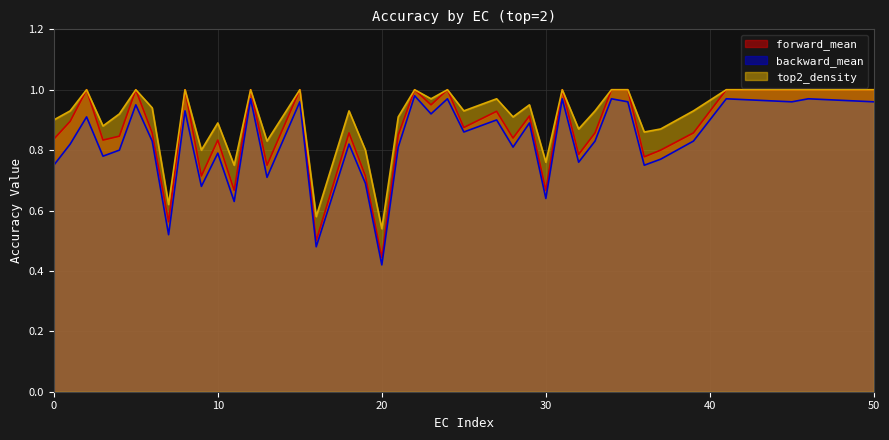

What is the sum of the backward_mean values at 25 and 32?

1.6